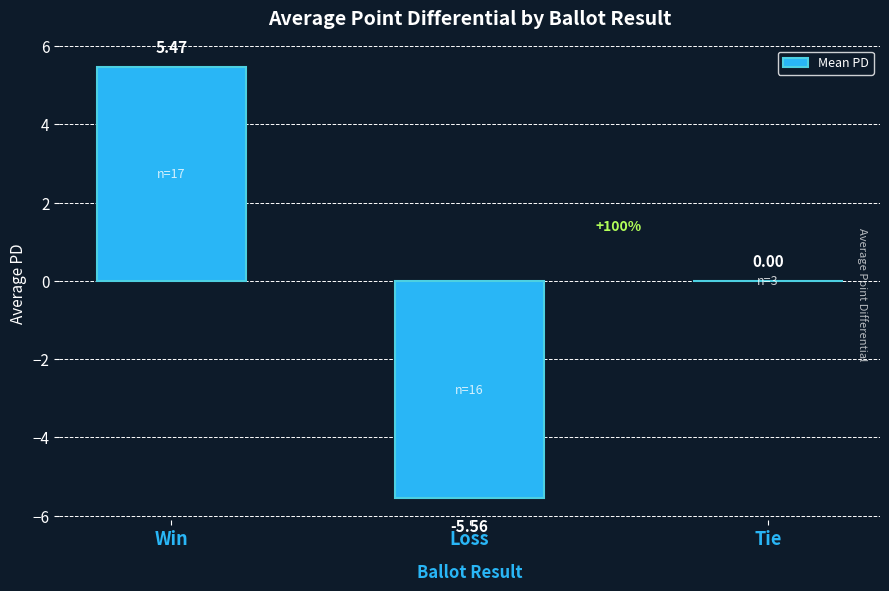

At which category does the chart reach its peak across all series?

Win